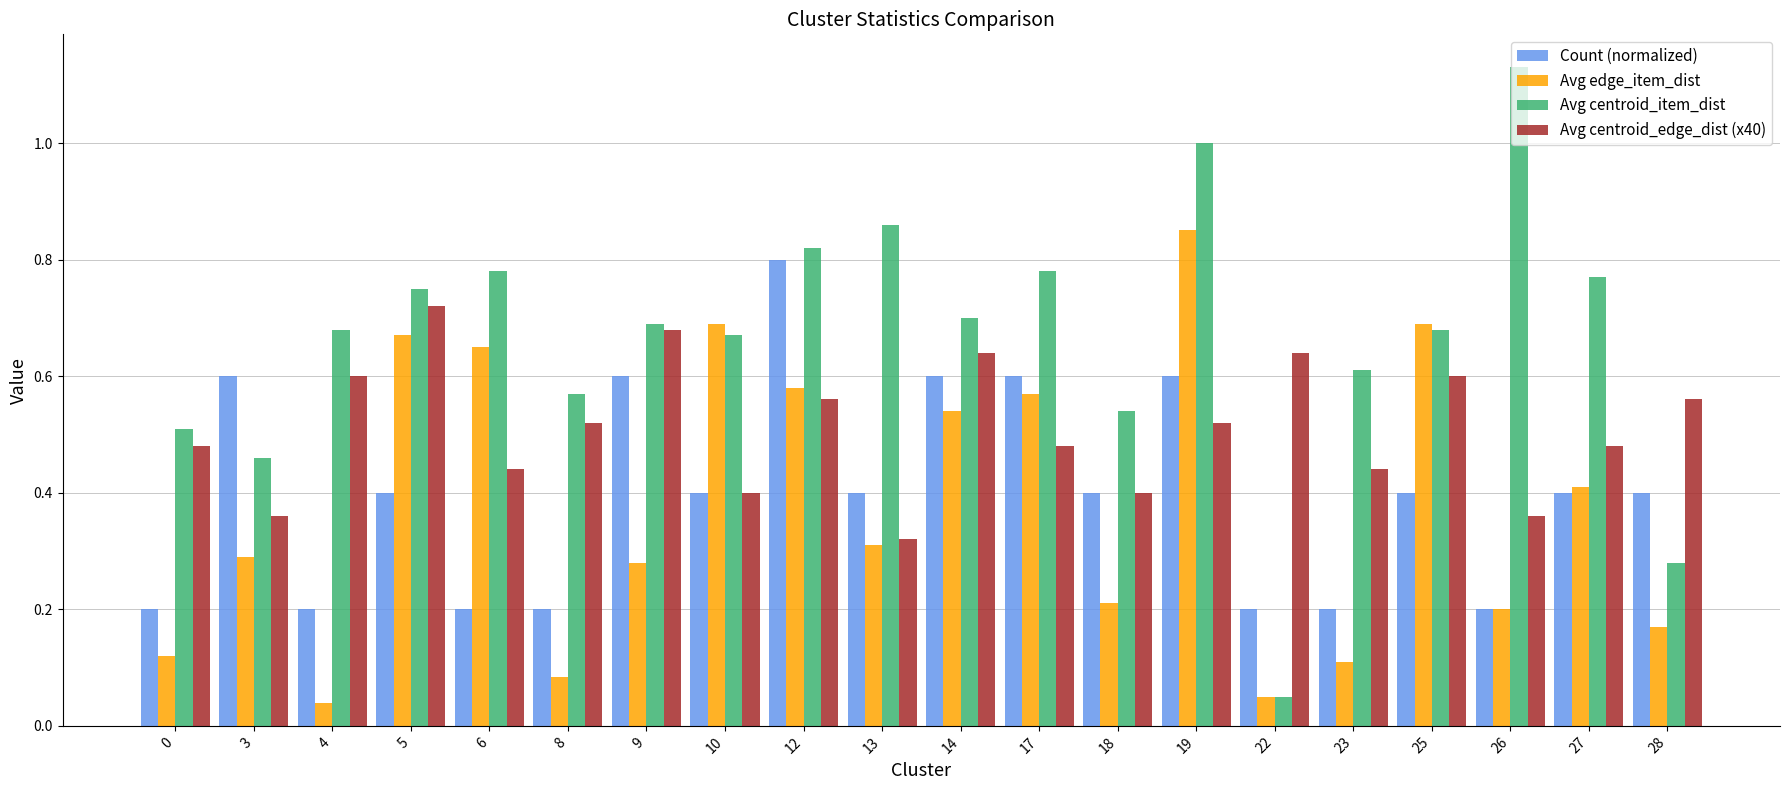

The Count (normalized) series shows 0.7 at 5. True or false?

False